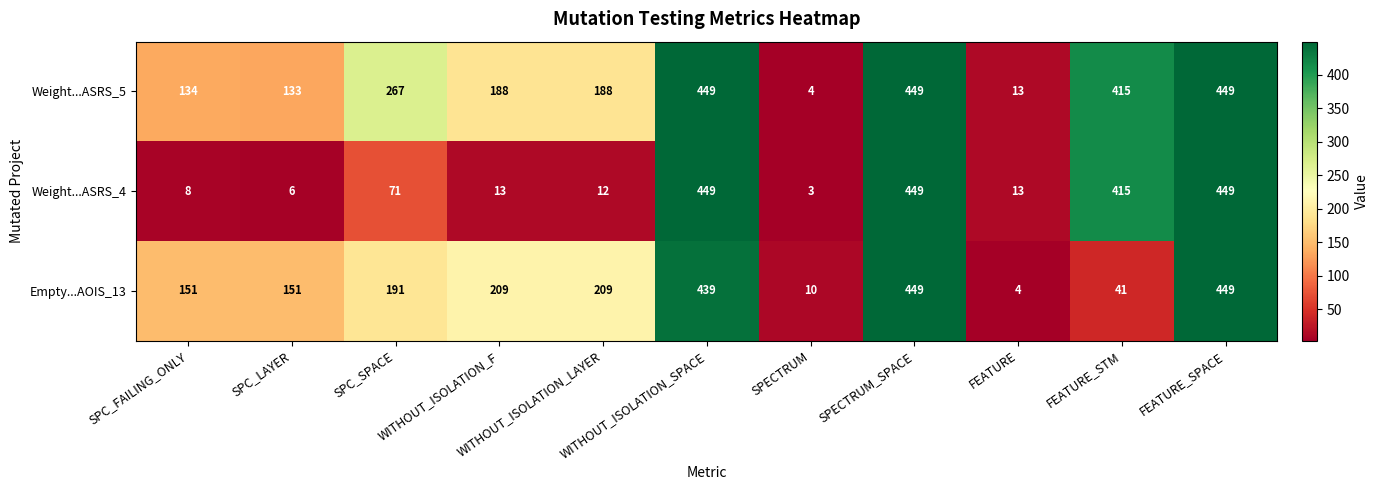

What is the difference between the maximum and minimum values in the Empty...AOIS_13 series?

445